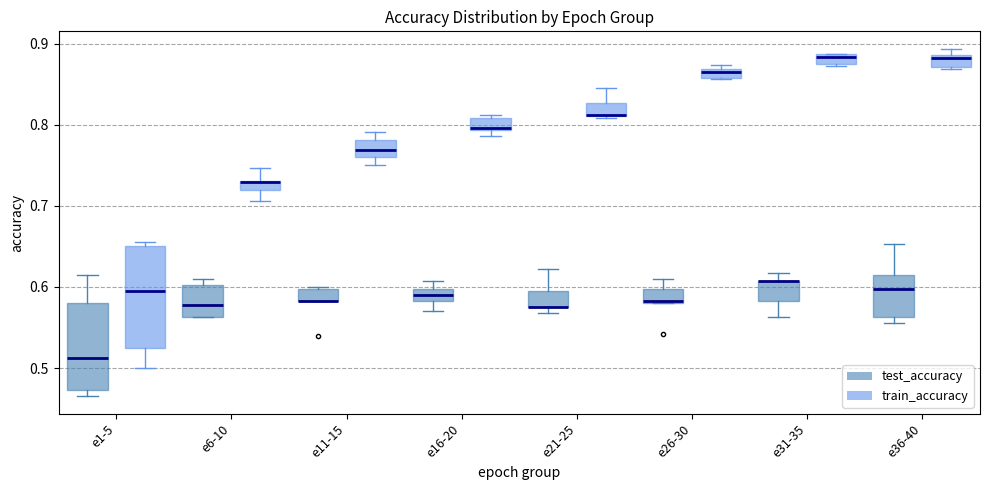

Comparing the boxes themselves (not the whiskers), which one is the tallest?

e1-5 (train_accuracy)